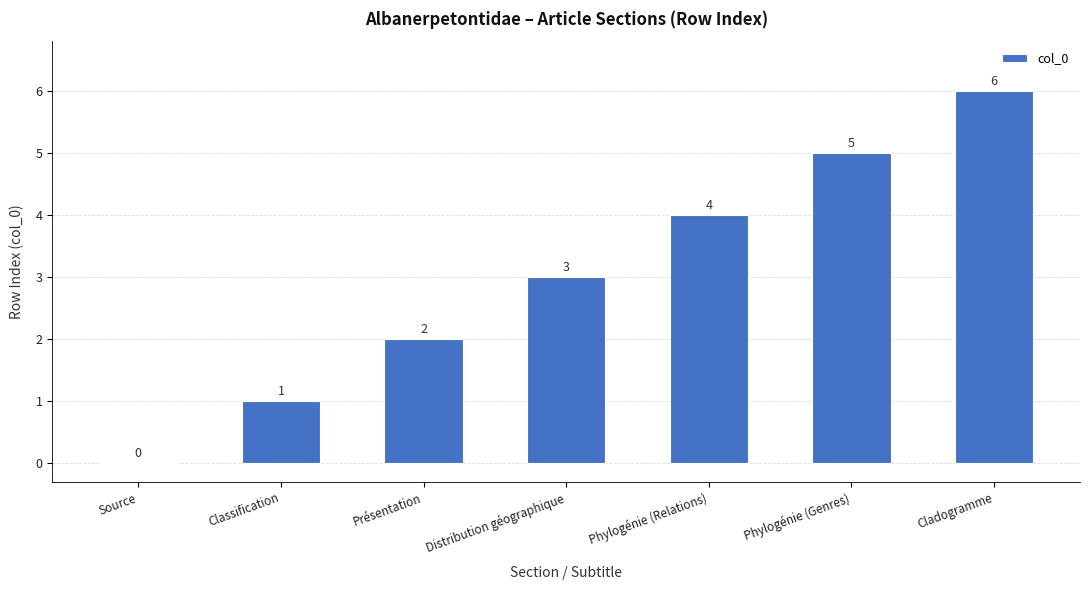

The chart shows a value of 7 at Phylogénie (Relations). True or false?

False